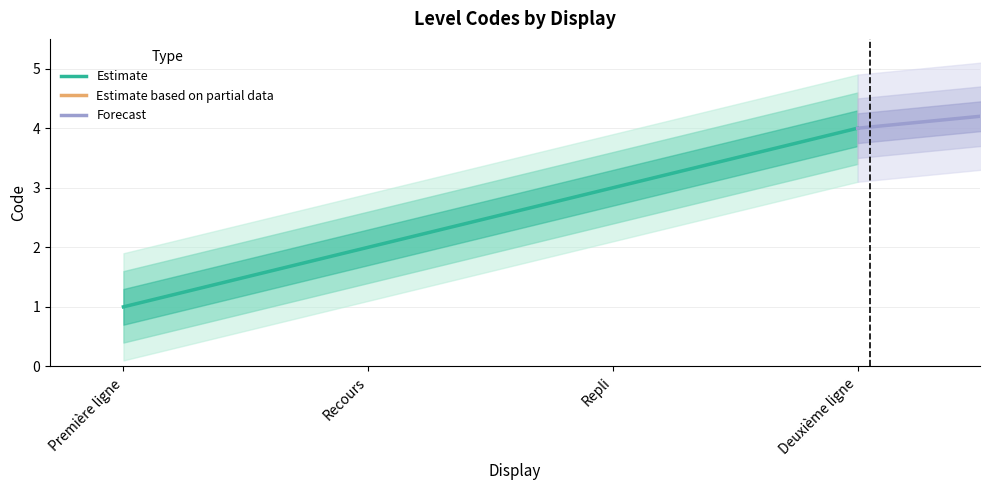

What is the minimum value shown in the chart?

1